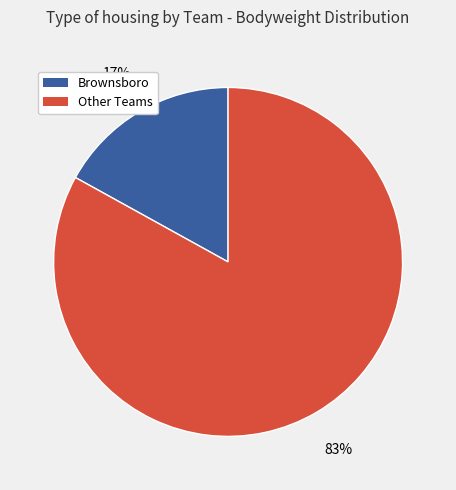

Does any single category account for the majority?

Yes